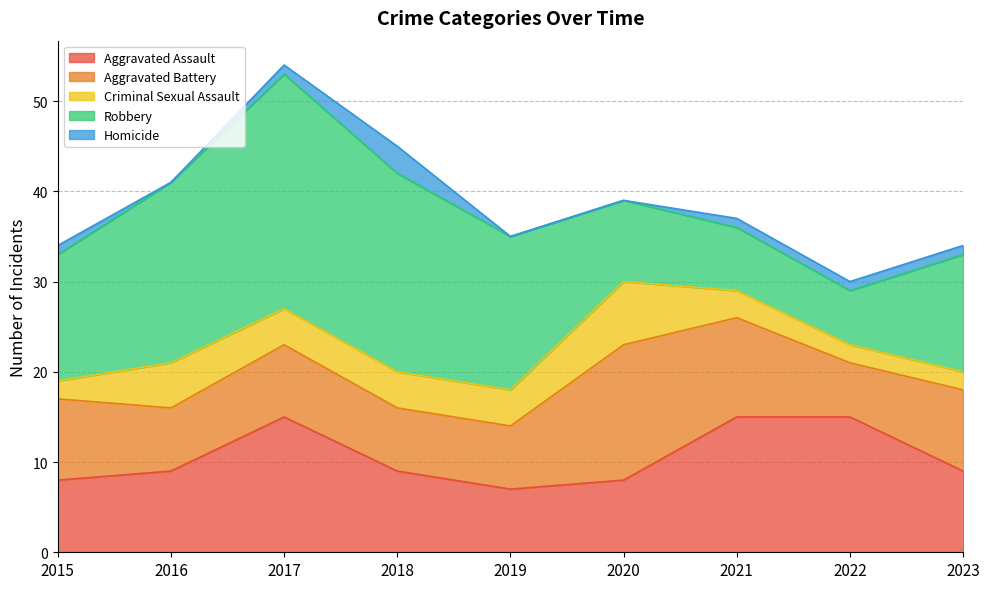

True or false: Criminal Sexual Assault and Aggravated Battery intersect in this chart.

False